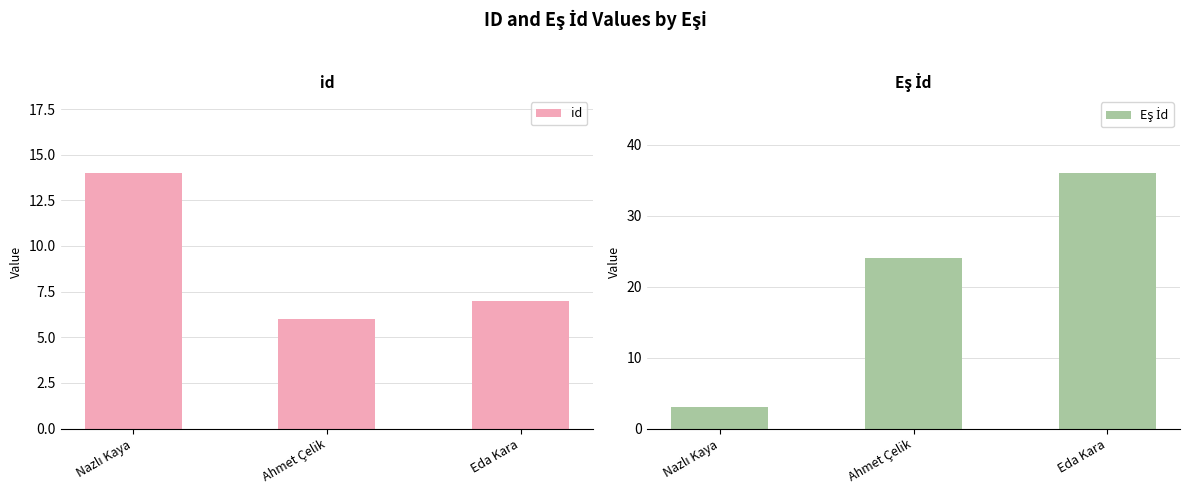

What is the difference between the maximum and minimum values in the Eş İd series?

33